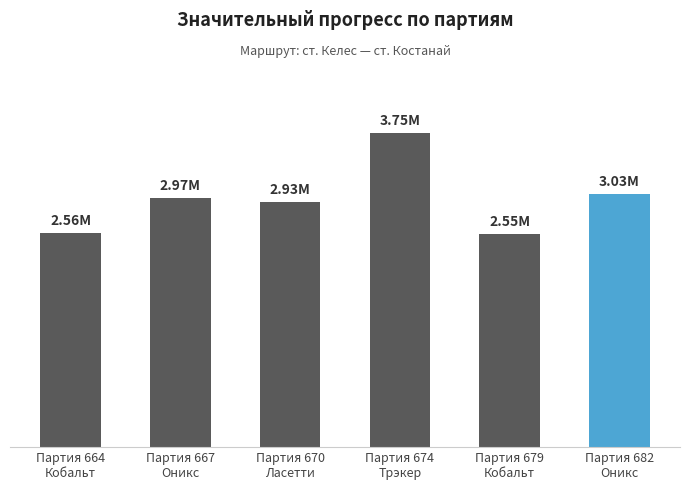

What is the label of the 1st bar from the left?

Партия 664
Кобальт